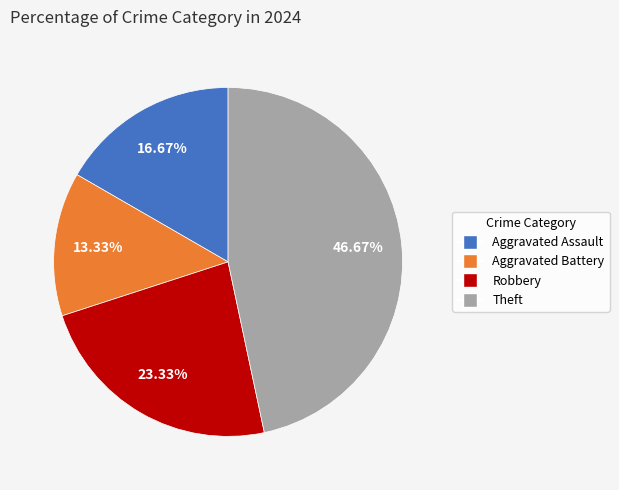

How many slices are in this pie chart?

4